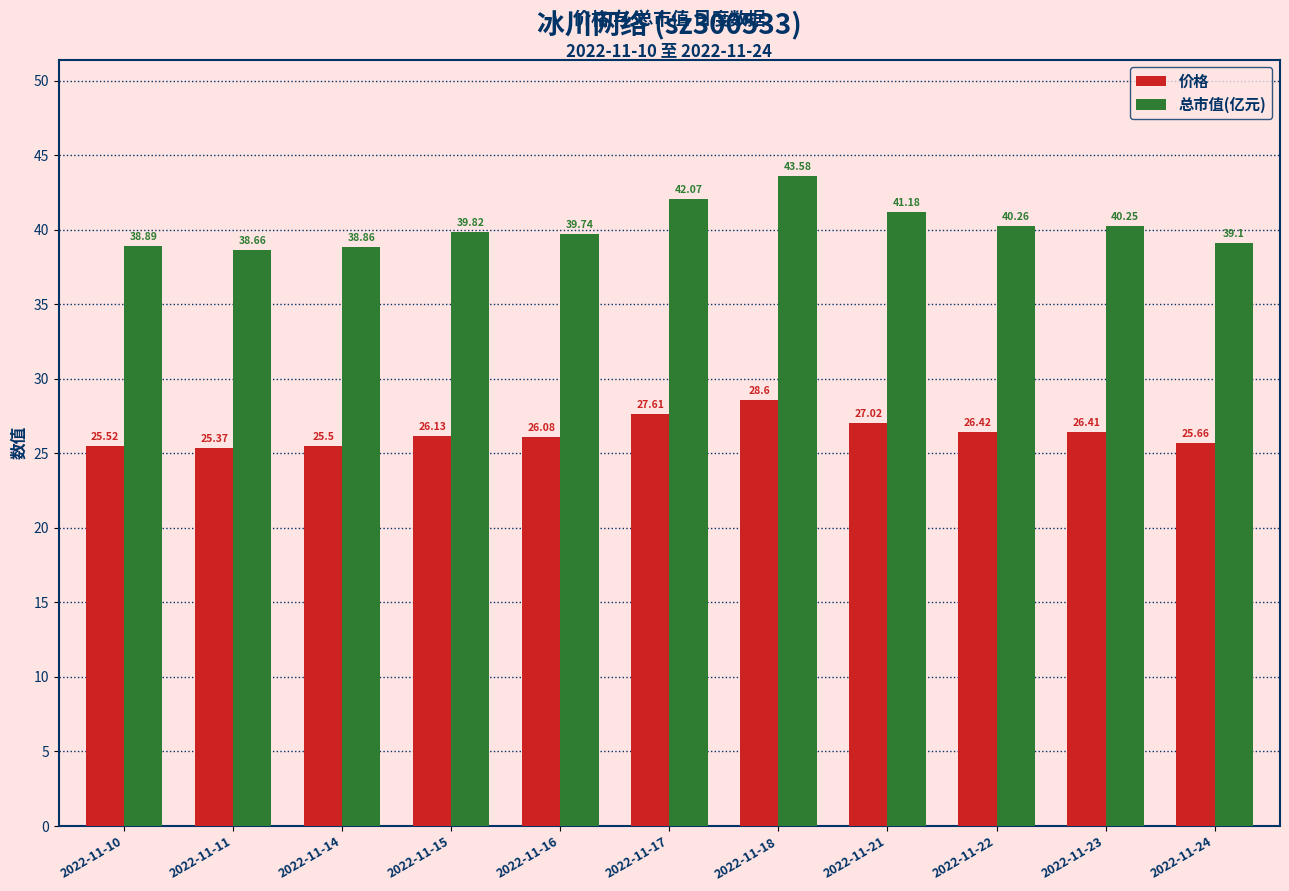

Where does the 总市值(亿元) series first go above 39?

2022-11-15